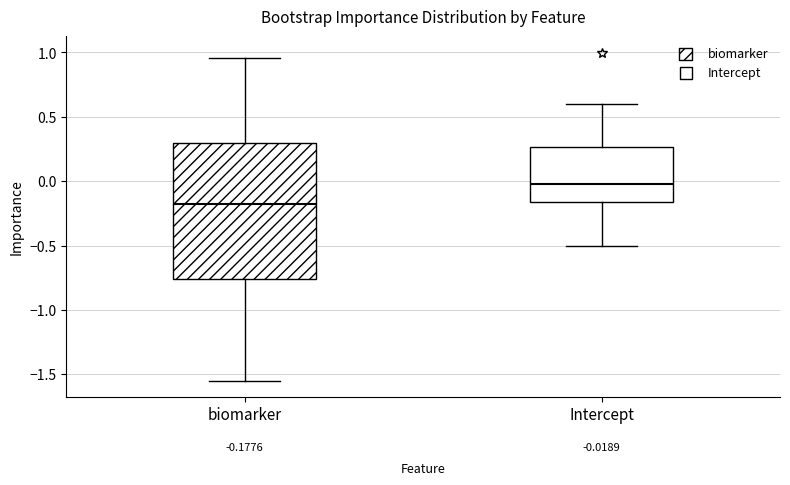

Which box has the highest median line?

Intercept